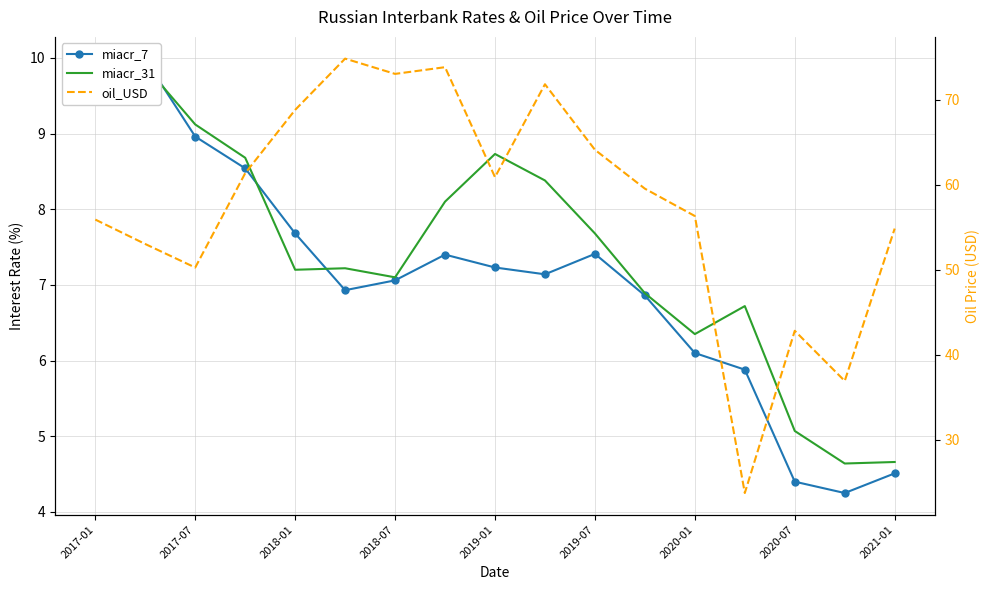

At which category does the chart reach its minimum across all series?

15